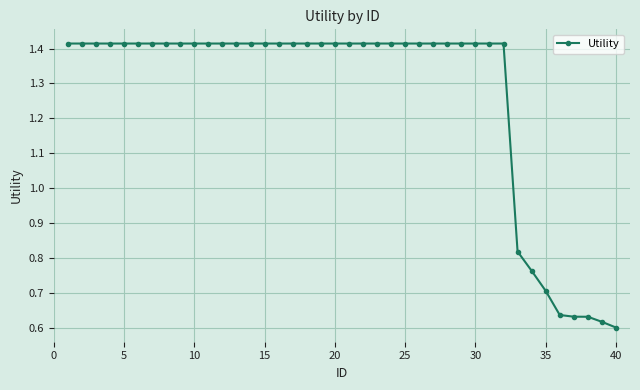

What is the average value?

1.3